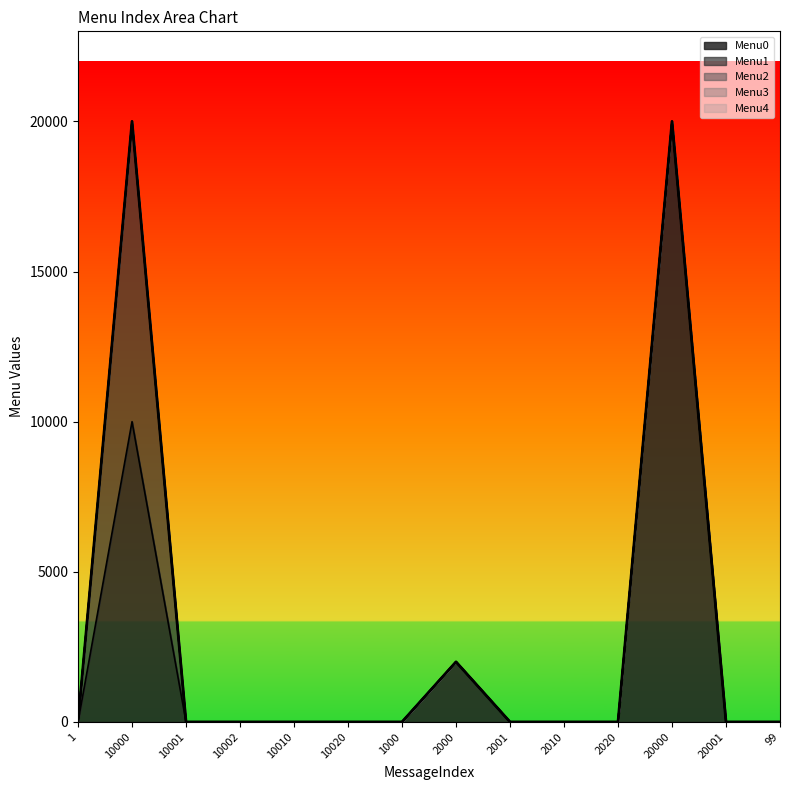

True or false: Menu4 and Menu0 cross at least once.

False